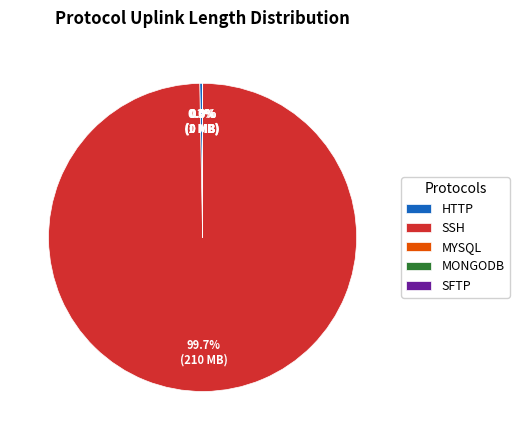

Is the sum of HTTP and SSH greater than half?

Yes